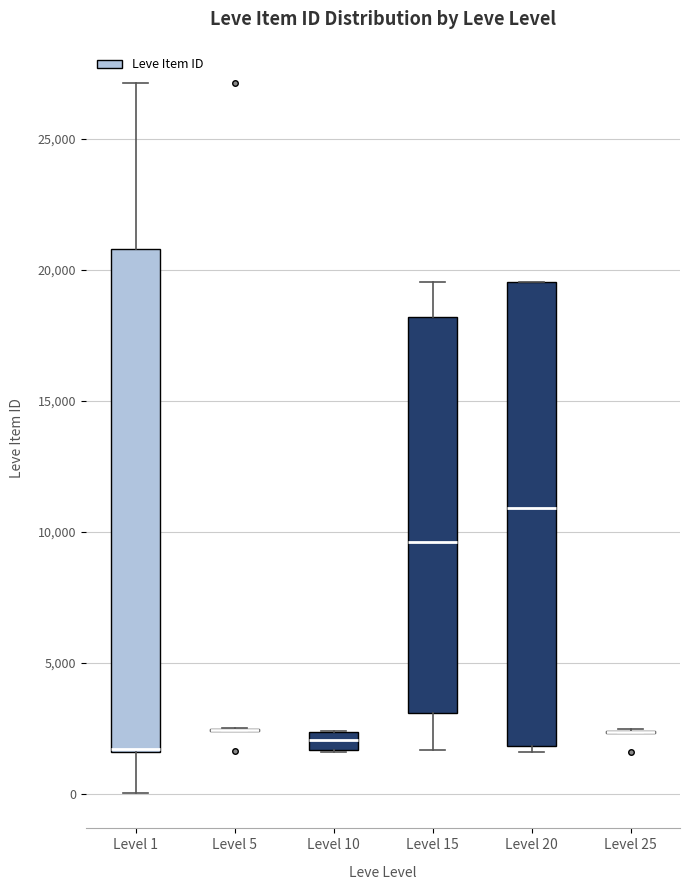

Where is the upper edge of the box for Level 20 on the y-axis? The values are not printed on the chart, so give them approximately, as read against the axis.

19500